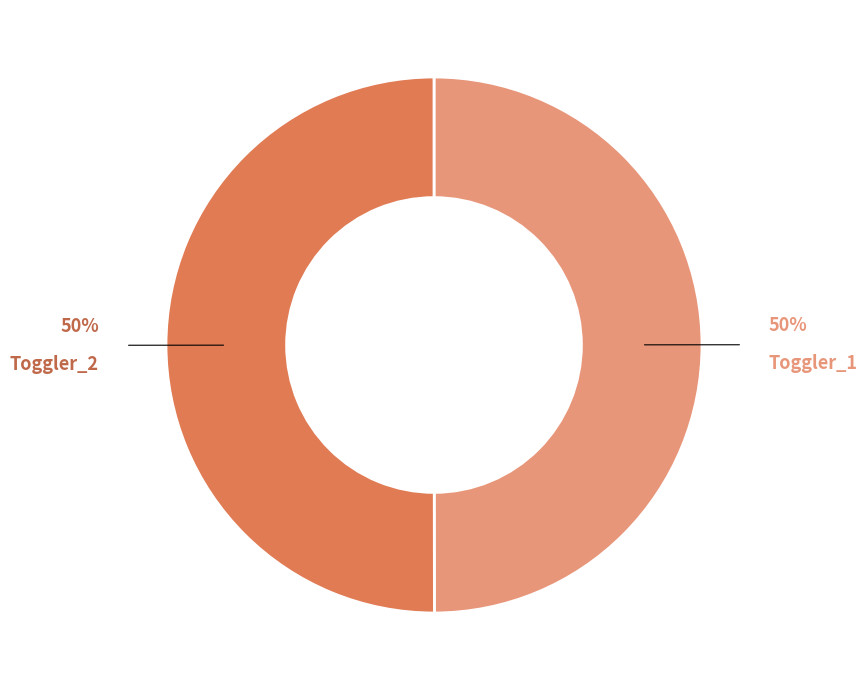

To the nearest percent, what is the average slice percentage?

50%